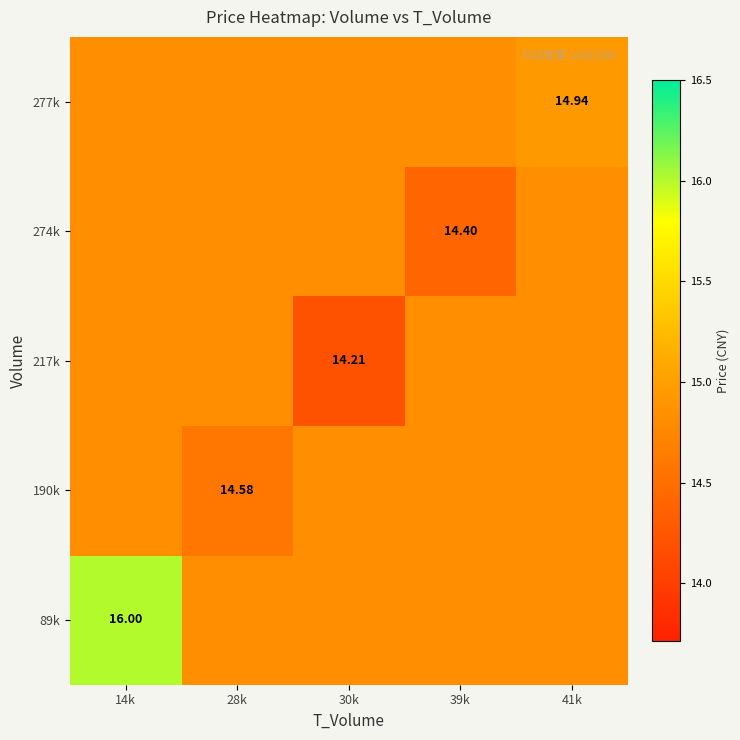

What is the minimum value for 89k?

14.8